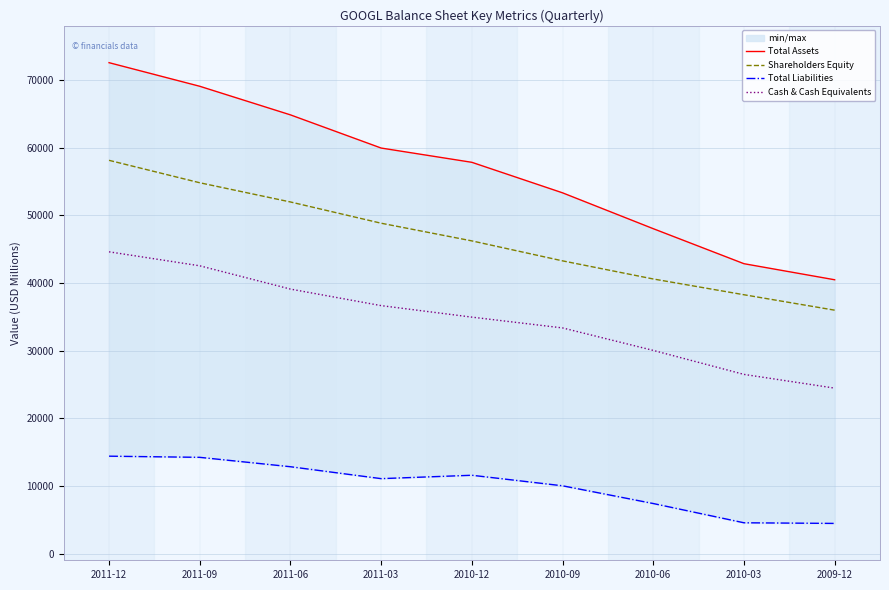

True or false: Total Assets and Shareholders Equity intersect in this chart.

False